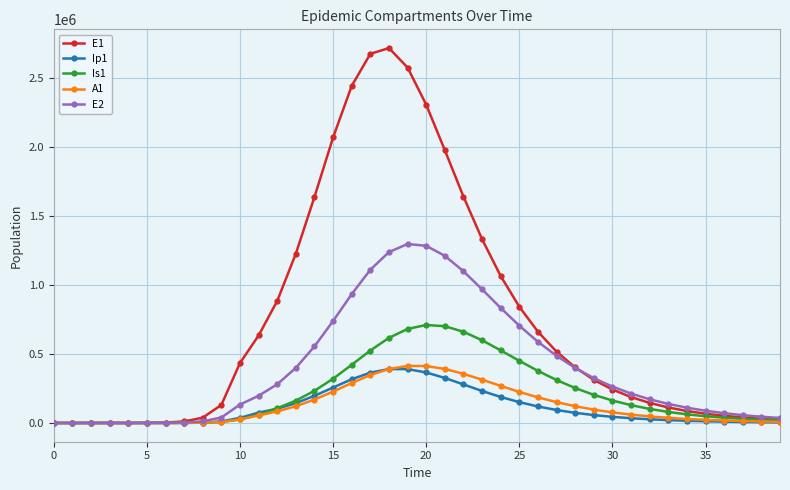

Which series has the widest spread of values?

E1